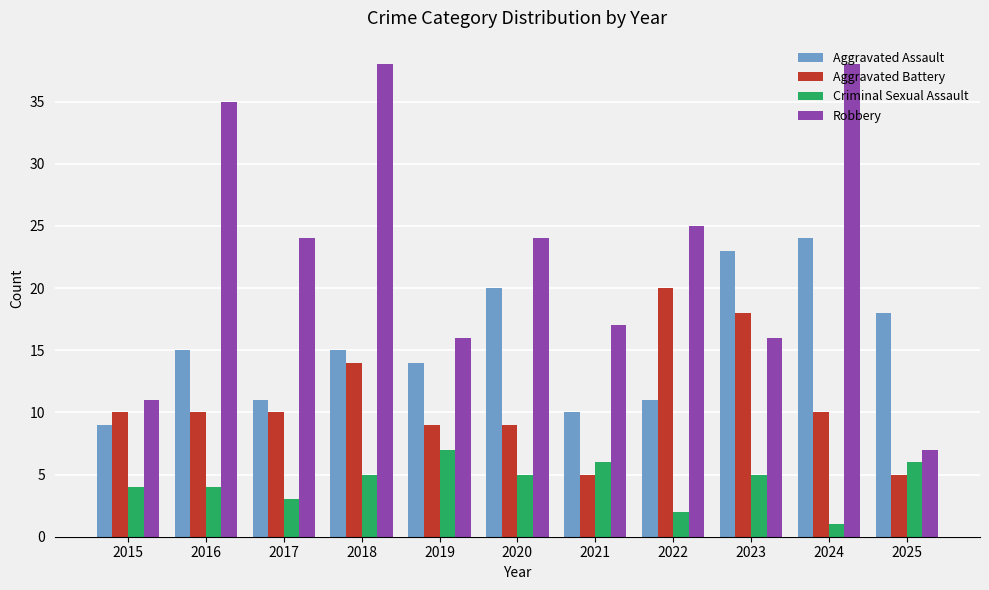

What is the value of the Robbery bar at the 10th from the left?

38